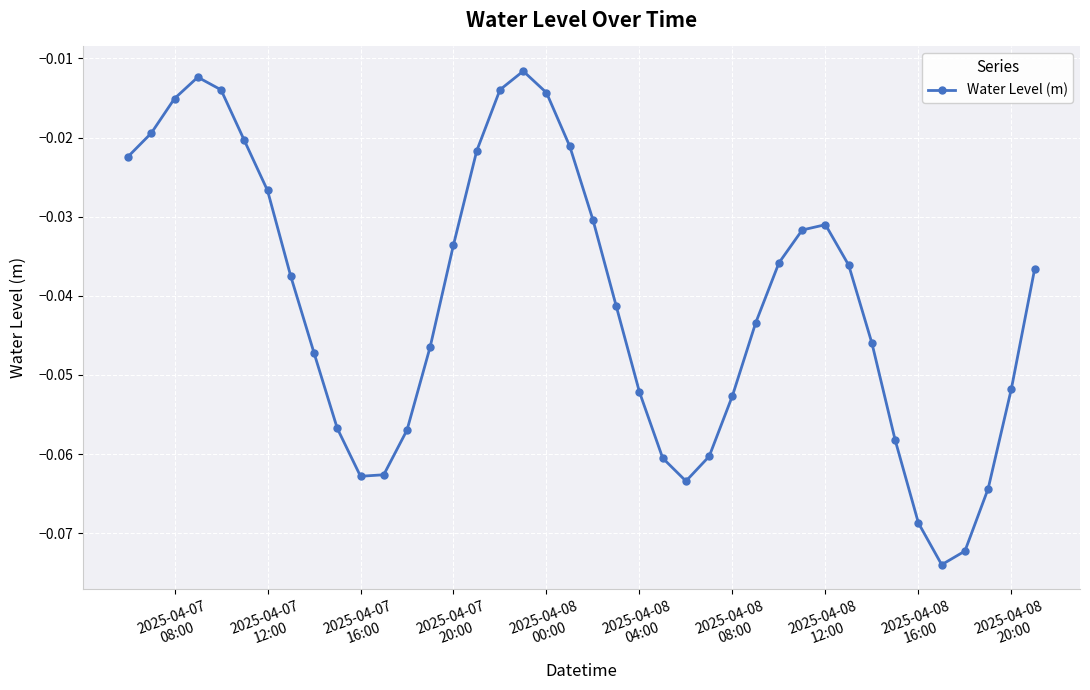

Count the number of data series in this chart.

1